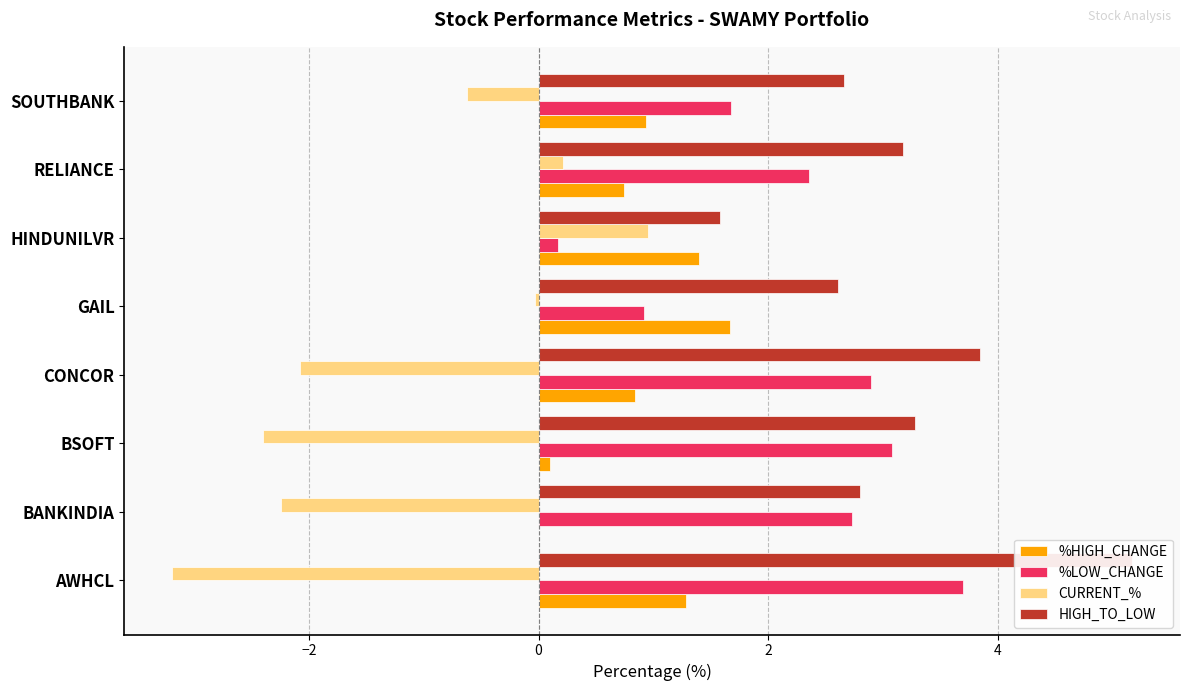

Between SOUTHBANK and GAIL, which is larger?

GAIL